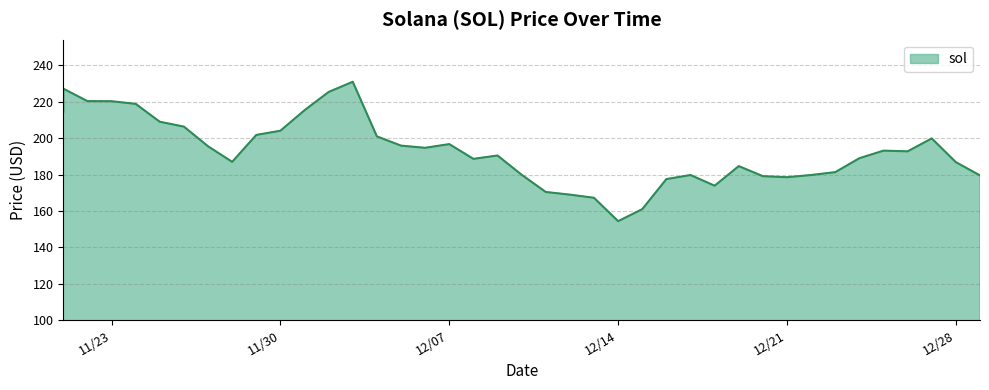

True or false: the data shows 41.1 at 12/10/2021.

False